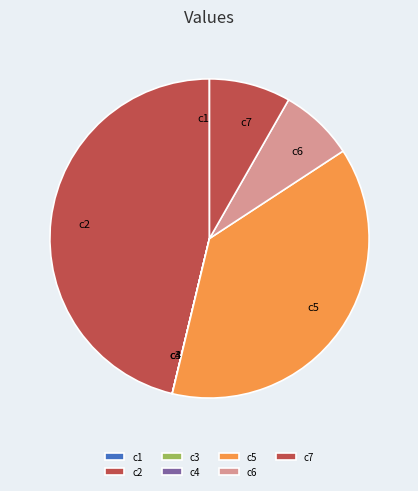

Is the sum of c7 and c5 greater than half?

No